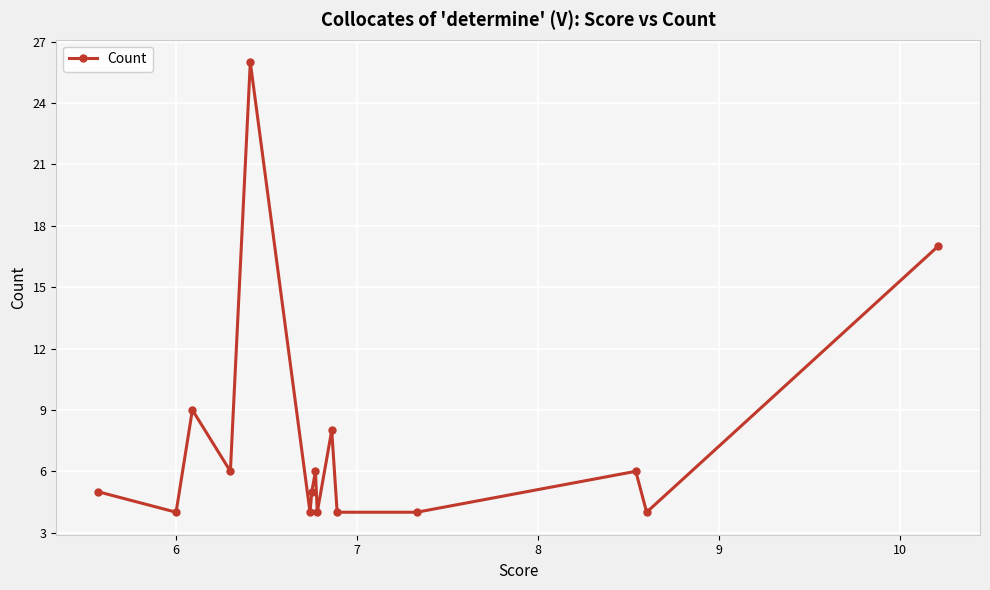

Is this an area chart (filled region under the line)?

No